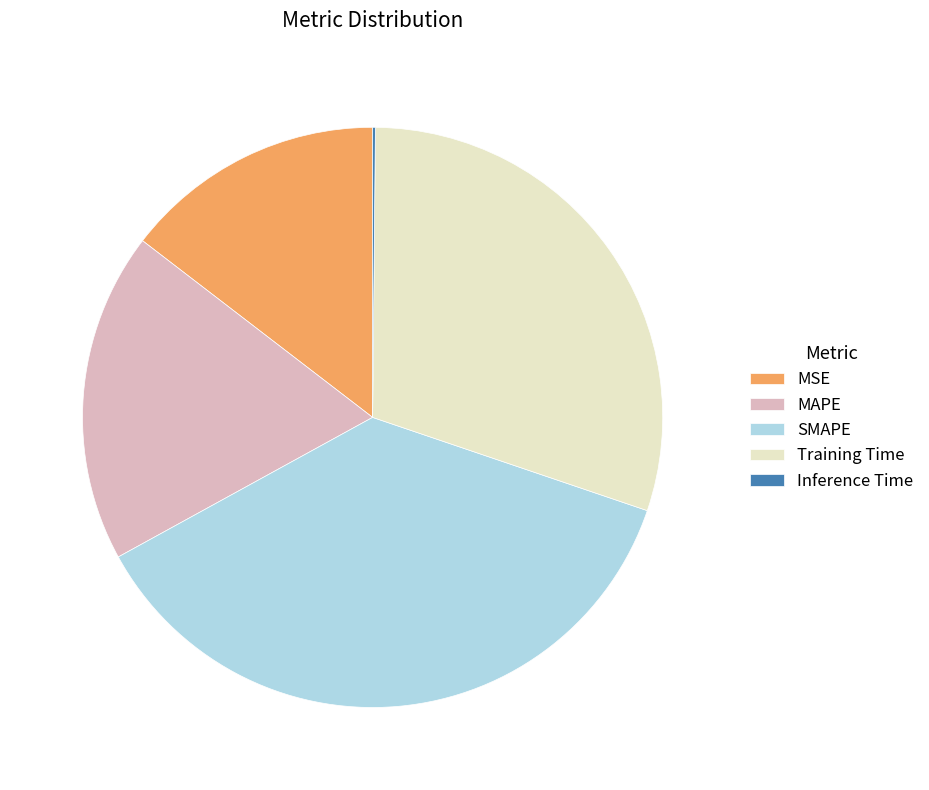

Is there any slice that represents more than half of the pie?

No